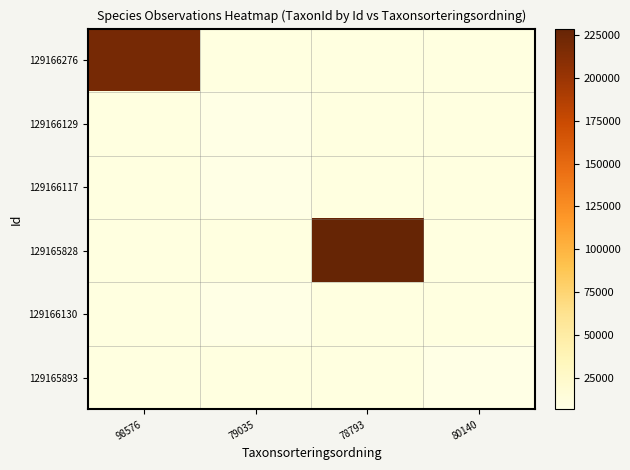

At how many categories does at least one series exceed 145014?

2